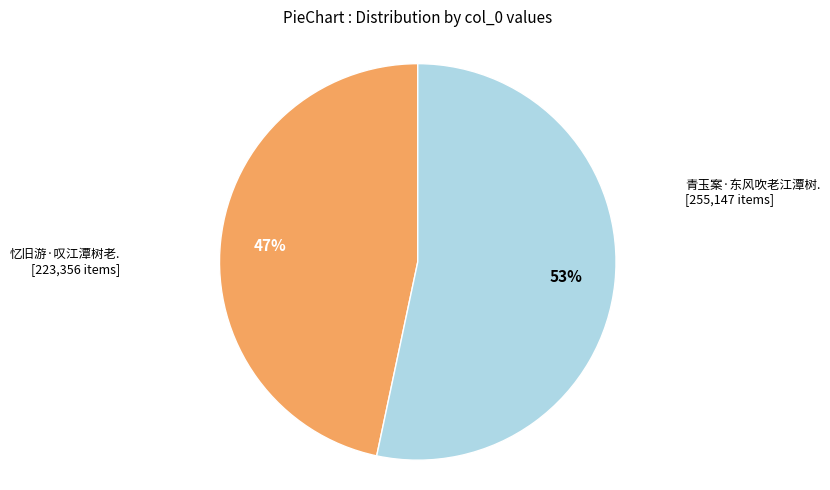

To the nearest percent, what is the average slice percentage?

50%